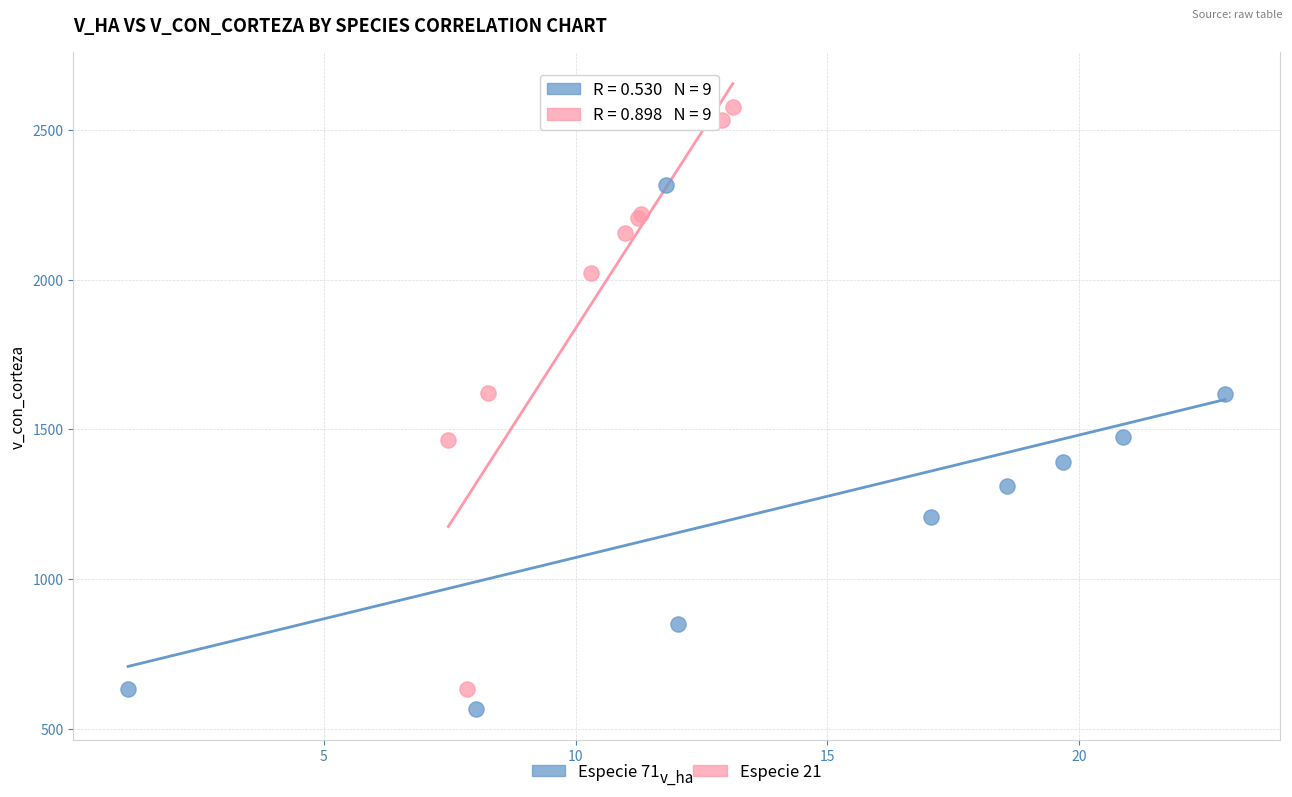

Which series has the largest Y range (max minus min)?

Especie 21